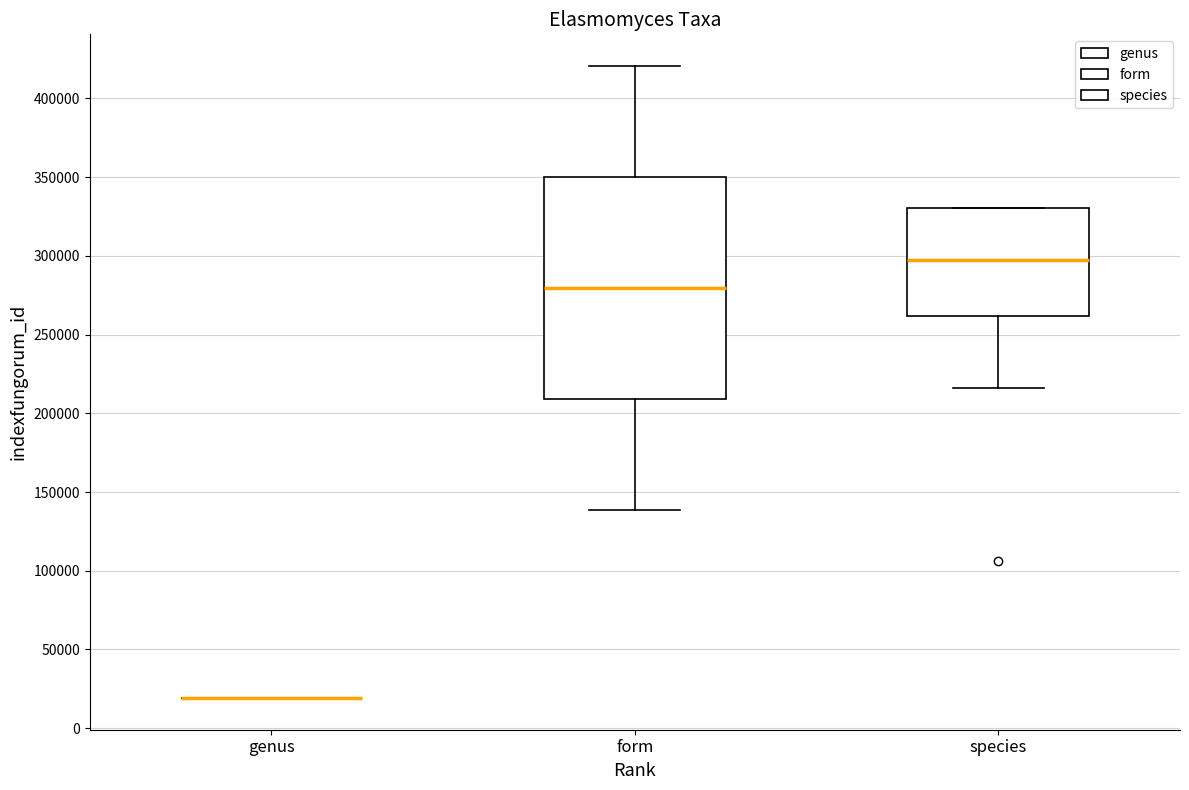

Reading left to right, transcribe this box plot: for each box, give where its median line is, the range the box spans, and where its two whiskers end, as read against the y-axis. The values are not printed on the chart, so give them approximately, as read against the axis.

genus: box collapsed to a line at 20000, whiskers 20000 to 20000
form: median 280000, box 210000 to 350000, whiskers 140000 to 420000
species: median 295000, box 260000 to 330000, whiskers 215000 to 330000